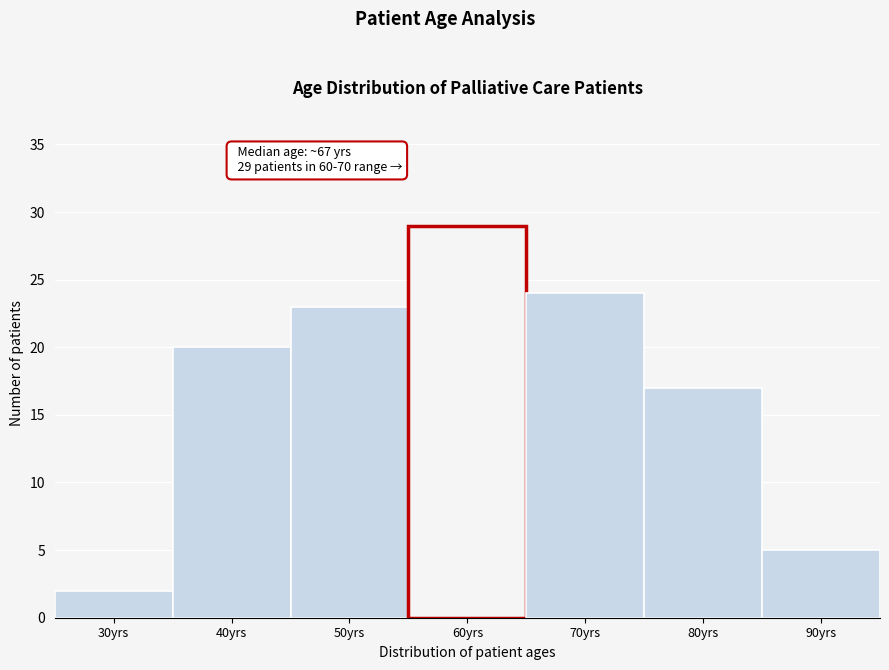

Reading right to left, list all the values displayed in this chart.

5	17	24	29	23	20	2